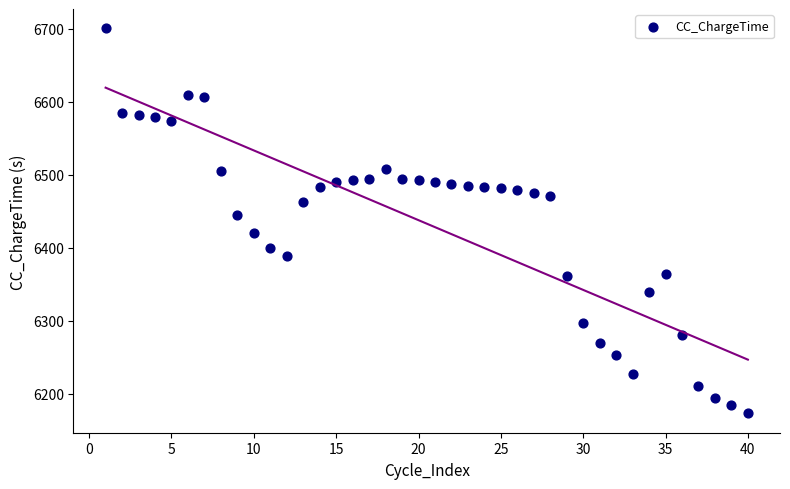

What Y value in the scatter plot is closest to 6436?

6445.2